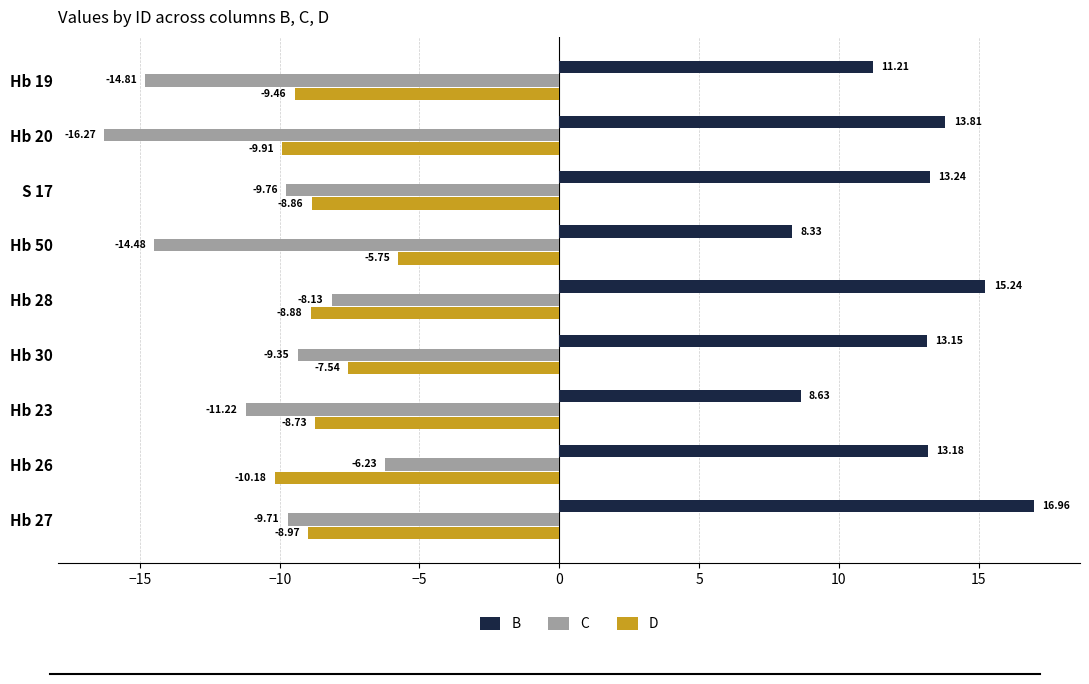

At Hb 26, list the series in order from largest to smallest.

B, C, D